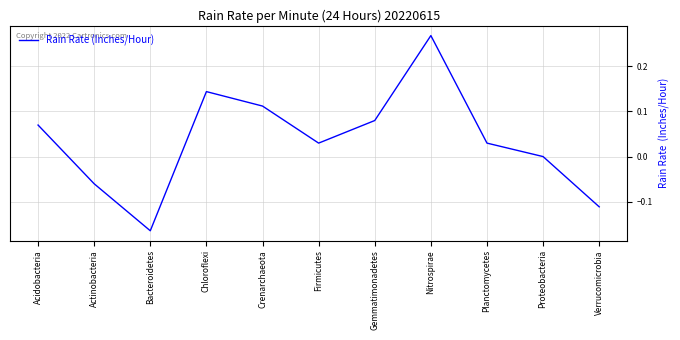

Which has a higher value, Verrucomicrobia or Actinobacteria?

Actinobacteria